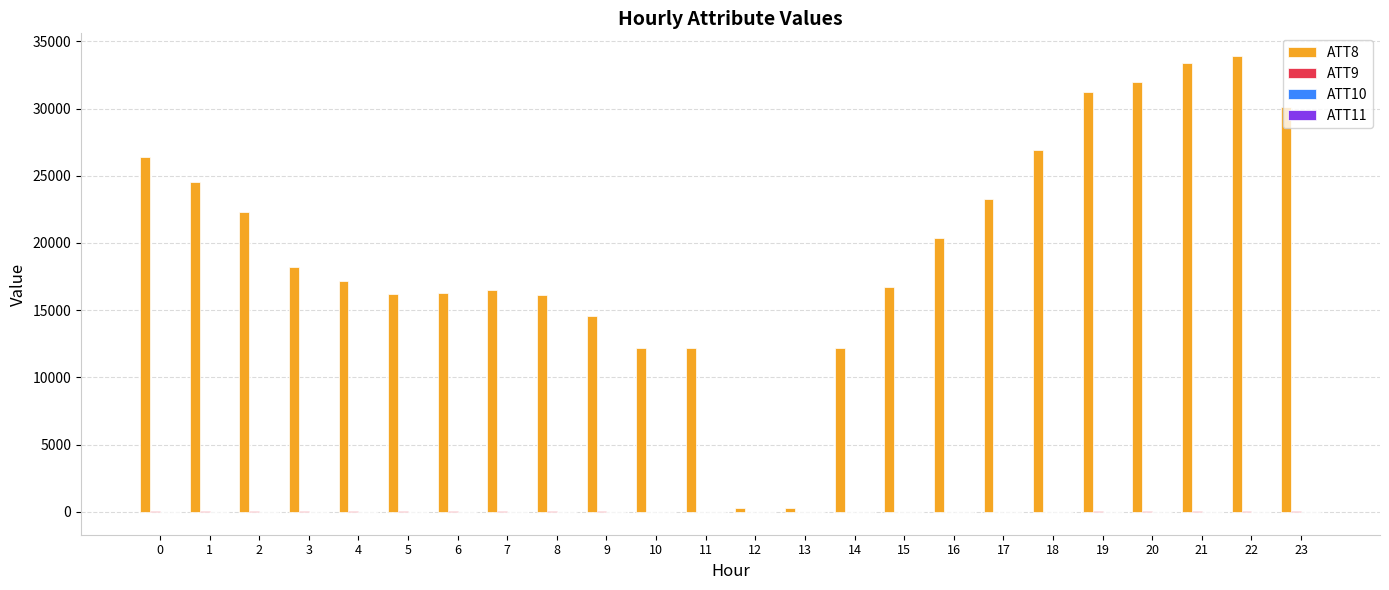

Which series has the largest total across all categories?

ATT8